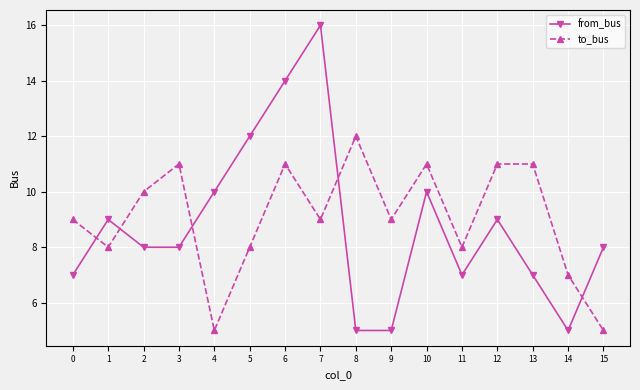

What is the value of the from_bus point at the 7th from the left?

14